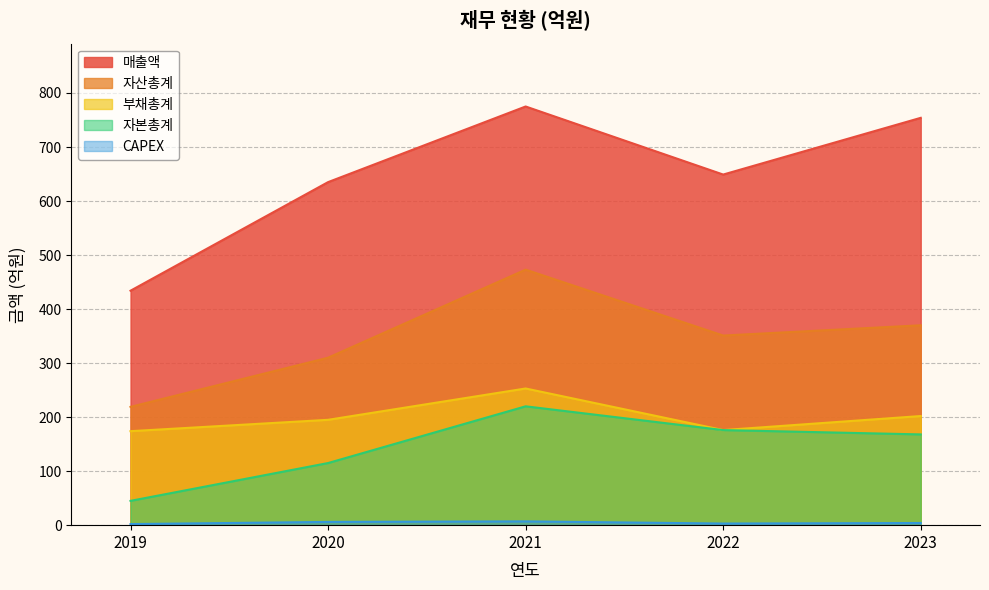

Reading right to left, transcribe all the data shown in this chart.

매출액: 2023=754	2022=649	2021=775	2020=635	2019=434
자산총계: 2023=370	2022=351	2021=473	2020=310	2019=219
부채총계: 2023=202	2022=176	2021=253	2020=195	2019=174
자본총계: 2023=168	2022=176	2021=220	2020=115	2019=45
CAPEX: 2023=4	2022=3	2021=7	2020=6	2019=2